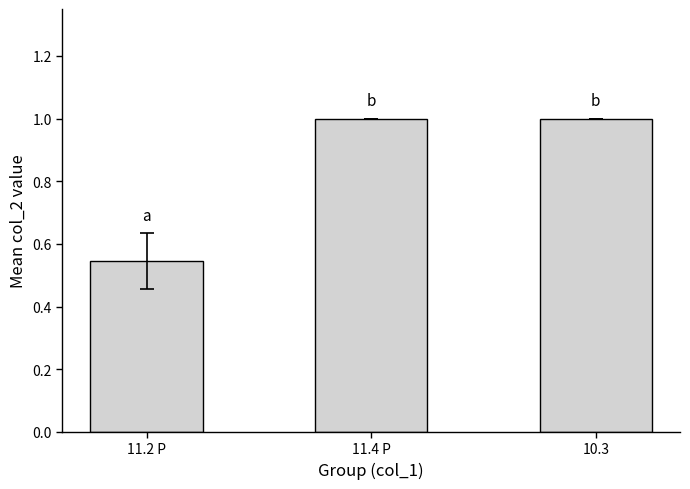

What is the change in value from 11.2 P to 11.4 P?

+0.5